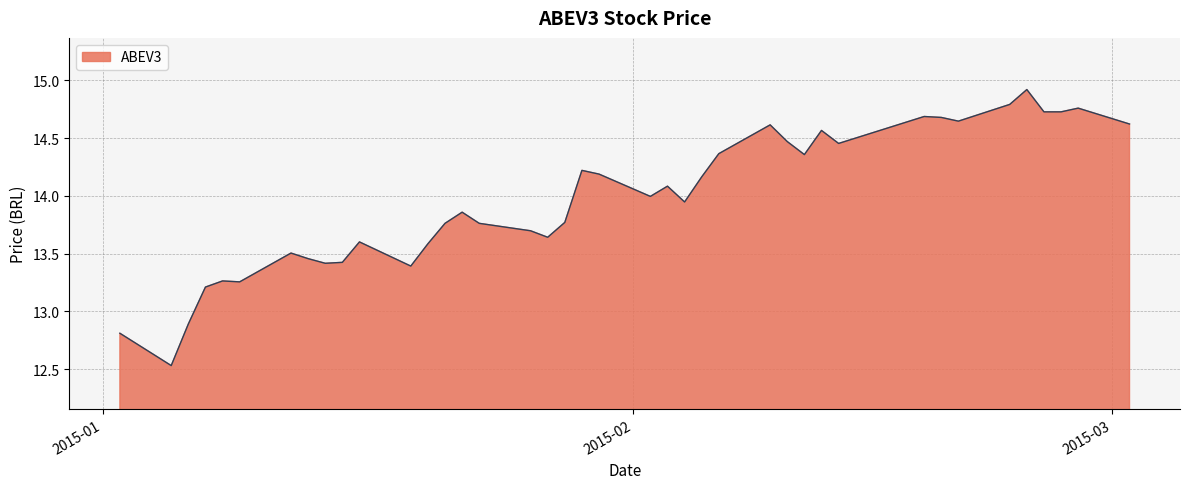

What is the difference between the maximum and minimum values?

2.4